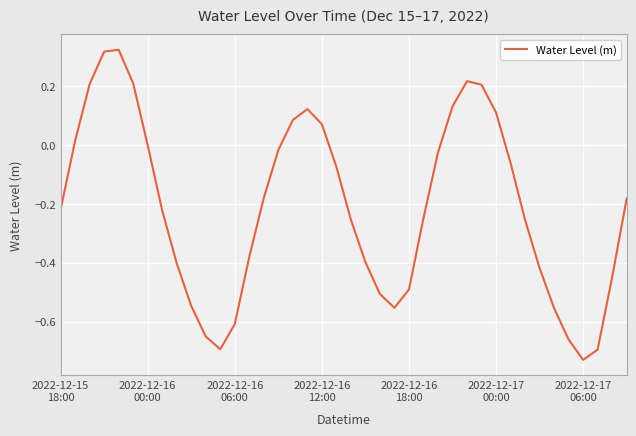

Does the chart display data point markers on the line(s)?

No